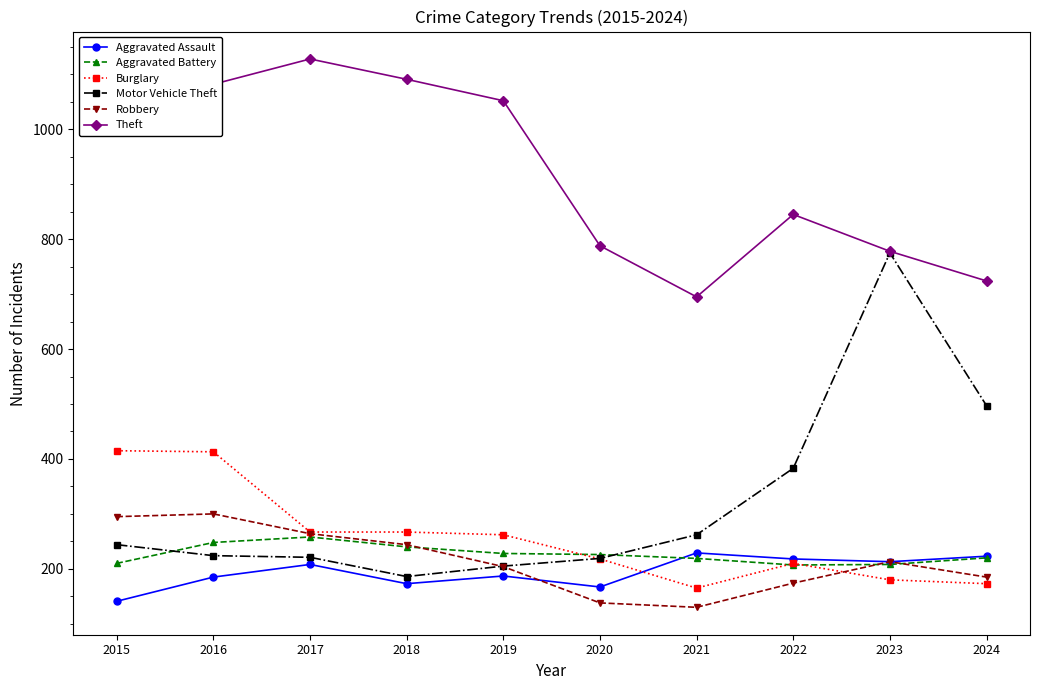

True or false: Theft and Aggravated Battery intersect in this chart.

False